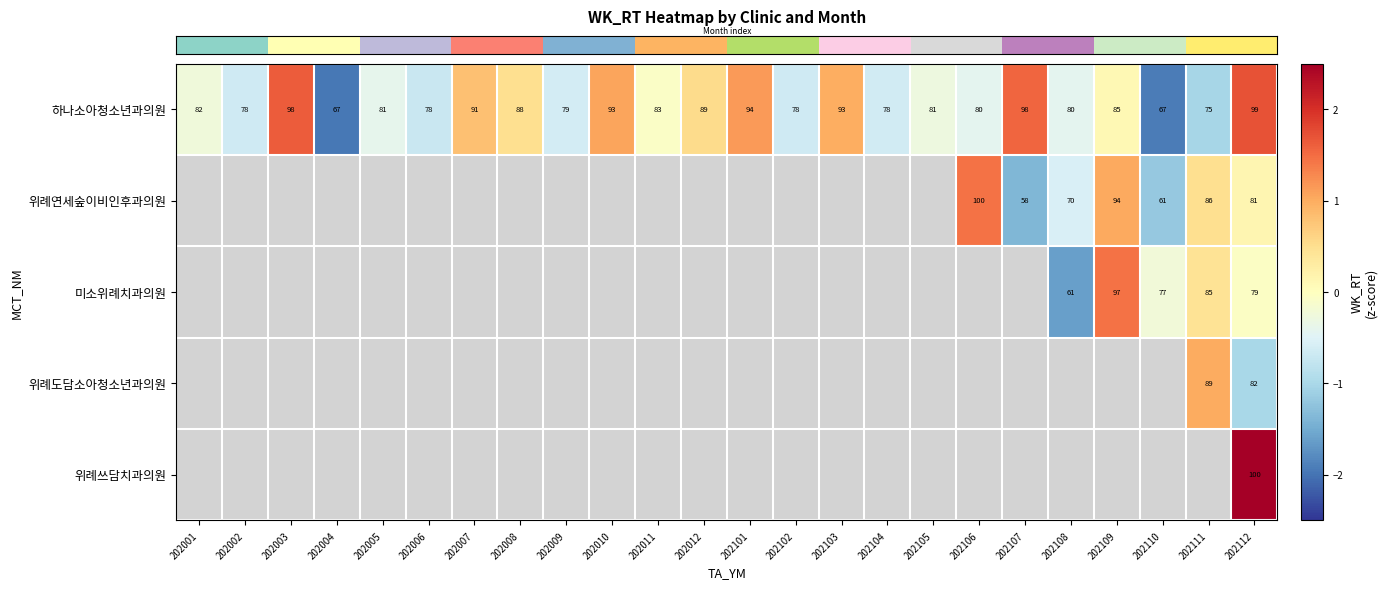

How many values in the row_0 series exceed 0?

10